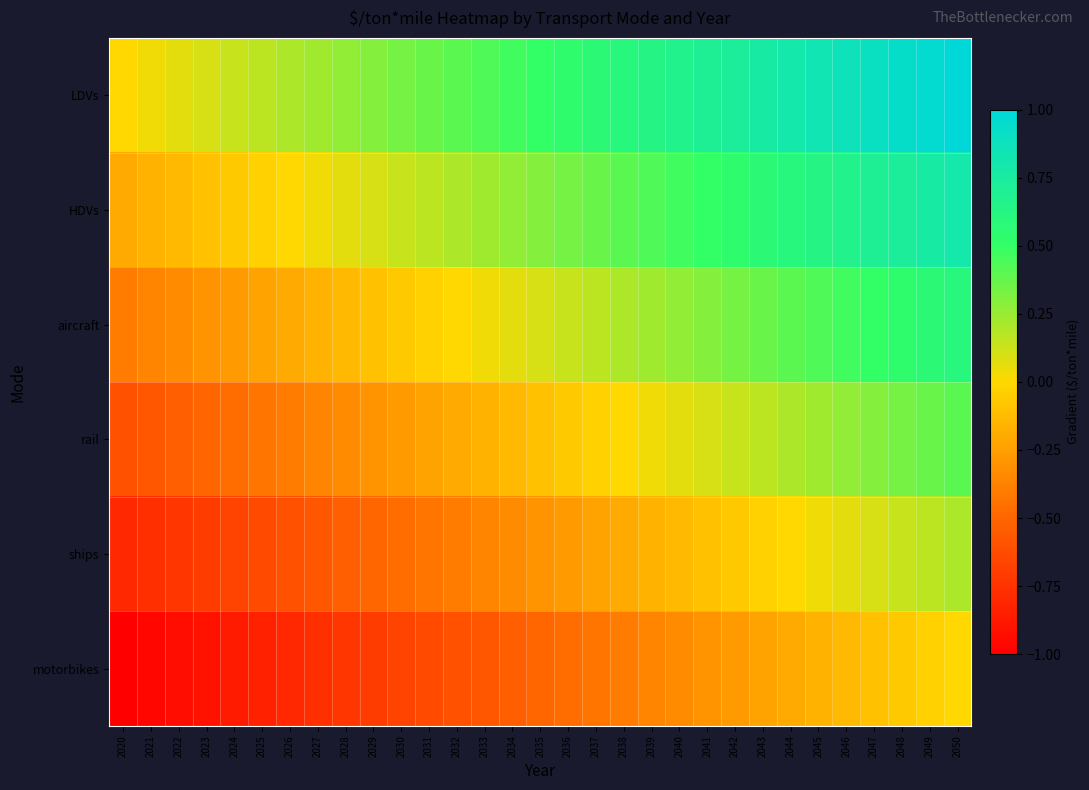

Which label corresponds to the smallest value in the chart?

2020